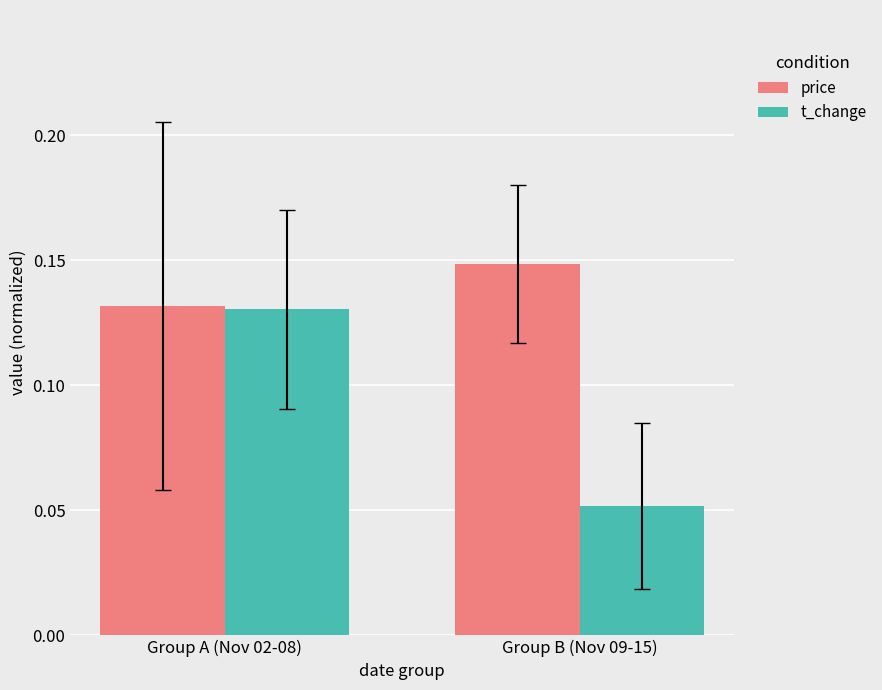

Rank the series at Group B (Nov 09-15) from highest to lowest value.

price, t_change